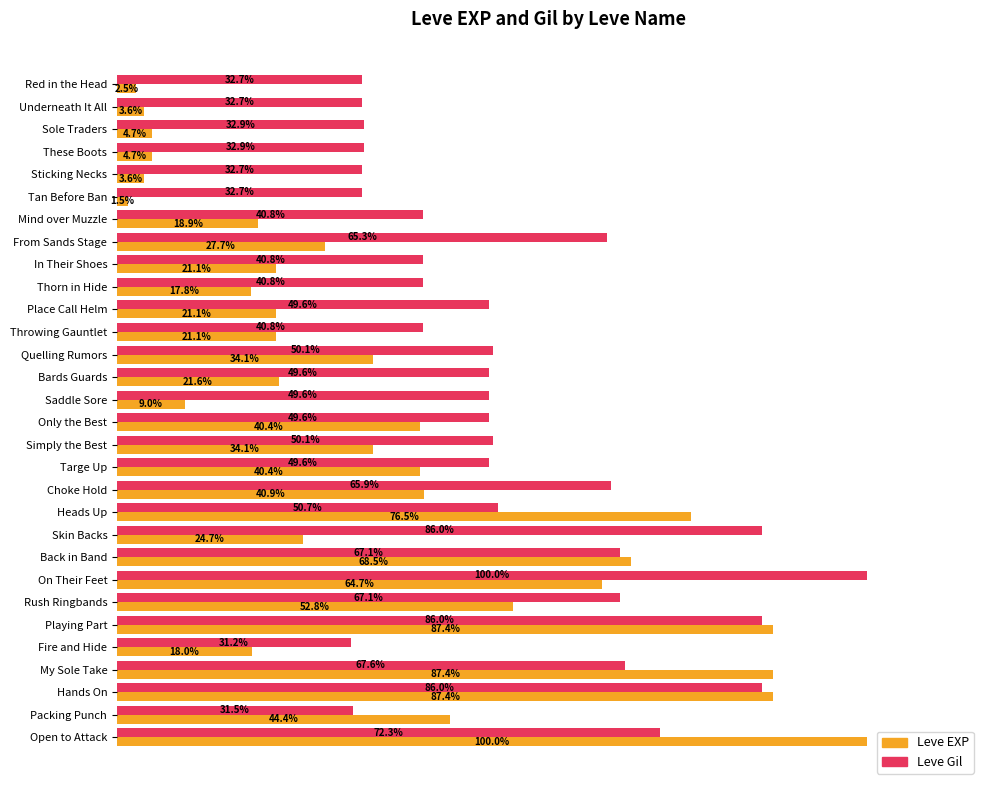

At Sole Traders, list the series in order from smallest to largest.

Leve EXP, Leve Gil